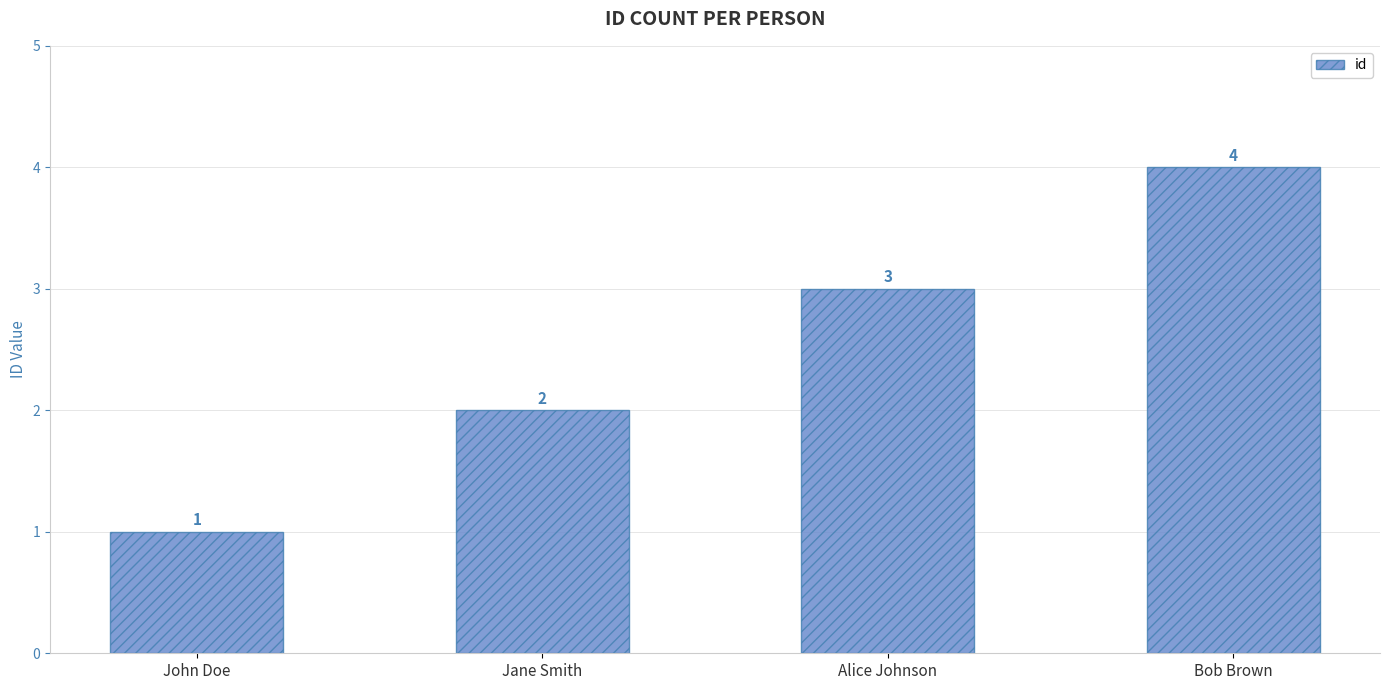

Count the number of categories in the chart.

4